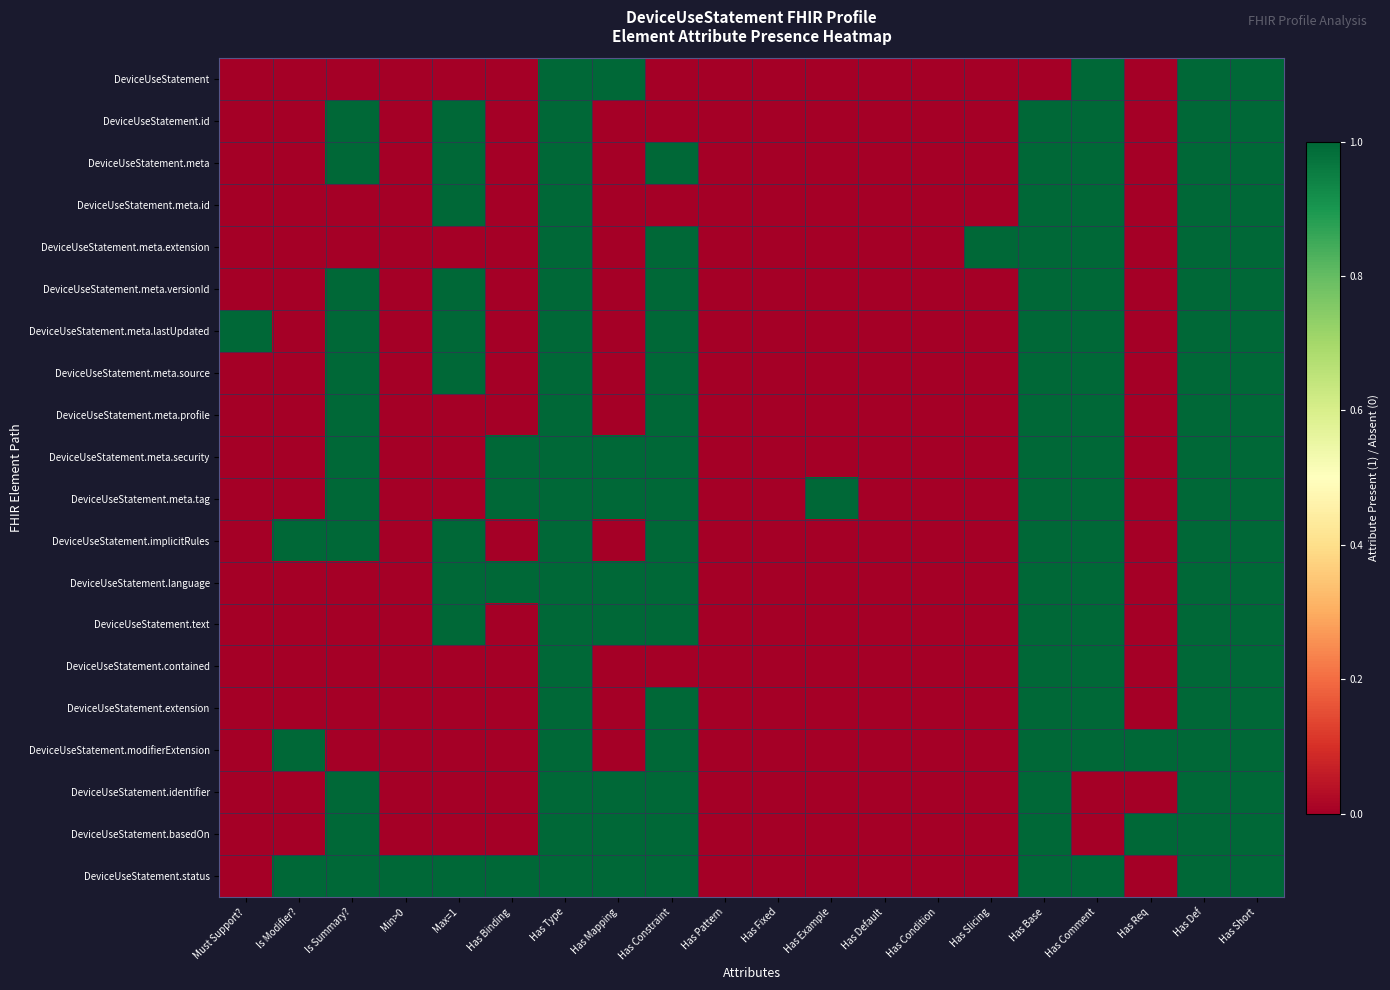

Reading left to right, list all the values displayed in this chart.

DeviceUseStatement: Must Support?=0	Is Modifier?=0	Is Summary?=0	Min>0=0	Max=1=0	Has Binding=0	Has Type=1	Has Mapping=1	Has Constraint=0	Has Pattern=0	Has Fixed=0	Has Example=0	Has Default=0	Has Condition=0	Has Slicing=0	Has Base=0	Has Comment=1	Has Req=0	Has Def=1	Has Short=1
DeviceUseStatement.id: Must Support?=0	Is Modifier?=0	Is Summary?=1	Min>0=0	Max=1=1	Has Binding=0	Has Type=1	Has Mapping=0	Has Constraint=0	Has Pattern=0	Has Fixed=0	Has Example=0	Has Default=0	Has Condition=0	Has Slicing=0	Has Base=1	Has Comment=1	Has Req=0	Has Def=1	Has Short=1
DeviceUseStatement.meta: Must Support?=0	Is Modifier?=0	Is Summary?=1	Min>0=0	Max=1=1	Has Binding=0	Has Type=1	Has Mapping=0	Has Constraint=1	Has Pattern=0	Has Fixed=0	Has Example=0	Has Default=0	Has Condition=0	Has Slicing=0	Has Base=1	Has Comment=1	Has Req=0	Has Def=1	Has Short=1
DeviceUseStatement.meta.id: Must Support?=0	Is Modifier?=0	Is Summary?=0	Min>0=0	Max=1=1	Has Binding=0	Has Type=1	Has Mapping=0	Has Constraint=0	Has Pattern=0	Has Fixed=0	Has Example=0	Has Default=0	Has Condition=0	Has Slicing=0	Has Base=1	Has Comment=1	Has Req=0	Has Def=1	Has Short=1
DeviceUseStatement.meta.extension: Must Support?=0	Is Modifier?=0	Is Summary?=0	Min>0=0	Max=1=0	Has Binding=0	Has Type=1	Has Mapping=0	Has Constraint=1	Has Pattern=0	Has Fixed=0	Has Example=0	Has Default=0	Has Condition=0	Has Slicing=1	Has Base=1	Has Comment=1	Has Req=0	Has Def=1	Has Short=1
DeviceUseStatement.meta.versionId: Must Support?=0	Is Modifier?=0	Is Summary?=1	Min>0=0	Max=1=1	Has Binding=0	Has Type=1	Has Mapping=0	Has Constraint=1	Has Pattern=0	Has Fixed=0	Has Example=0	Has Default=0	Has Condition=0	Has Slicing=0	Has Base=1	Has Comment=1	Has Req=0	Has Def=1	Has Short=1
DeviceUseStatement.meta.lastUpdated: Must Support?=1	Is Modifier?=0	Is Summary?=1	Min>0=0	Max=1=1	Has Binding=0	Has Type=1	Has Mapping=0	Has Constraint=1	Has Pattern=0	Has Fixed=0	Has Example=0	Has Default=0	Has Condition=0	Has Slicing=0	Has Base=1	Has Comment=1	Has Req=0	Has Def=1	Has Short=1
DeviceUseStatement.meta.source: Must Support?=0	Is Modifier?=0	Is Summary?=1	Min>0=0	Max=1=1	Has Binding=0	Has Type=1	Has Mapping=0	Has Constraint=1	Has Pattern=0	Has Fixed=0	Has Example=0	Has Default=0	Has Condition=0	Has Slicing=0	Has Base=1	Has Comment=1	Has Req=0	Has Def=1	Has Short=1
DeviceUseStatement.meta.profile: Must Support?=0	Is Modifier?=0	Is Summary?=1	Min>0=0	Max=1=0	Has Binding=0	Has Type=1	Has Mapping=0	Has Constraint=1	Has Pattern=0	Has Fixed=0	Has Example=0	Has Default=0	Has Condition=0	Has Slicing=0	Has Base=1	Has Comment=1	Has Req=0	Has Def=1	Has Short=1
DeviceUseStatement.meta.security: Must Support?=0	Is Modifier?=0	Is Summary?=1	Min>0=0	Max=1=0	Has Binding=1	Has Type=1	Has Mapping=1	Has Constraint=1	Has Pattern=0	Has Fixed=0	Has Example=0	Has Default=0	Has Condition=0	Has Slicing=0	Has Base=1	Has Comment=1	Has Req=0	Has Def=1	Has Short=1
DeviceUseStatement.meta.tag: Must Support?=0	Is Modifier?=0	Is Summary?=1	Min>0=0	Max=1=0	Has Binding=1	Has Type=1	Has Mapping=1	Has Constraint=1	Has Pattern=0	Has Fixed=0	Has Example=1	Has Default=0	Has Condition=0	Has Slicing=0	Has Base=1	Has Comment=1	Has Req=0	Has Def=1	Has Short=1
DeviceUseStatement.implicitRules: Must Support?=0	Is Modifier?=1	Is Summary?=1	Min>0=0	Max=1=1	Has Binding=0	Has Type=1	Has Mapping=0	Has Constraint=1	Has Pattern=0	Has Fixed=0	Has Example=0	Has Default=0	Has Condition=0	Has Slicing=0	Has Base=1	Has Comment=1	Has Req=0	Has Def=1	Has Short=1
DeviceUseStatement.language: Must Support?=0	Is Modifier?=0	Is Summary?=0	Min>0=0	Max=1=1	Has Binding=1	Has Type=1	Has Mapping=1	Has Constraint=1	Has Pattern=0	Has Fixed=0	Has Example=0	Has Default=0	Has Condition=0	Has Slicing=0	Has Base=1	Has Comment=1	Has Req=0	Has Def=1	Has Short=1
DeviceUseStatement.text: Must Support?=0	Is Modifier?=0	Is Summary?=0	Min>0=0	Max=1=1	Has Binding=0	Has Type=1	Has Mapping=1	Has Constraint=1	Has Pattern=0	Has Fixed=0	Has Example=0	Has Default=0	Has Condition=0	Has Slicing=0	Has Base=1	Has Comment=1	Has Req=0	Has Def=1	Has Short=1
DeviceUseStatement.contained: Must Support?=0	Is Modifier?=0	Is Summary?=0	Min>0=0	Max=1=0	Has Binding=0	Has Type=1	Has Mapping=0	Has Constraint=0	Has Pattern=0	Has Fixed=0	Has Example=0	Has Default=0	Has Condition=0	Has Slicing=0	Has Base=1	Has Comment=1	Has Req=0	Has Def=1	Has Short=1
DeviceUseStatement.extension: Must Support?=0	Is Modifier?=0	Is Summary?=0	Min>0=0	Max=1=0	Has Binding=0	Has Type=1	Has Mapping=0	Has Constraint=1	Has Pattern=0	Has Fixed=0	Has Example=0	Has Default=0	Has Condition=0	Has Slicing=0	Has Base=1	Has Comment=1	Has Req=0	Has Def=1	Has Short=1
DeviceUseStatement.modifierExtension: Must Support?=0	Is Modifier?=1	Is Summary?=0	Min>0=0	Max=1=0	Has Binding=0	Has Type=1	Has Mapping=0	Has Constraint=1	Has Pattern=0	Has Fixed=0	Has Example=0	Has Default=0	Has Condition=0	Has Slicing=0	Has Base=1	Has Comment=1	Has Req=1	Has Def=1	Has Short=1
DeviceUseStatement.identifier: Must Support?=0	Is Modifier?=0	Is Summary?=1	Min>0=0	Max=1=0	Has Binding=0	Has Type=1	Has Mapping=1	Has Constraint=1	Has Pattern=0	Has Fixed=0	Has Example=0	Has Default=0	Has Condition=0	Has Slicing=0	Has Base=1	Has Comment=0	Has Req=0	Has Def=1	Has Short=1
DeviceUseStatement.basedOn: Must Support?=0	Is Modifier?=0	Is Summary?=1	Min>0=0	Max=1=0	Has Binding=0	Has Type=1	Has Mapping=1	Has Constraint=1	Has Pattern=0	Has Fixed=0	Has Example=0	Has Default=0	Has Condition=0	Has Slicing=0	Has Base=1	Has Comment=0	Has Req=1	Has Def=1	Has Short=1
DeviceUseStatement.status: Must Support?=0	Is Modifier?=1	Is Summary?=1	Min>0=1	Max=1=1	Has Binding=1	Has Type=1	Has Mapping=1	Has Constraint=1	Has Pattern=0	Has Fixed=0	Has Example=0	Has Default=0	Has Condition=0	Has Slicing=0	Has Base=1	Has Comment=1	Has Req=0	Has Def=1	Has Short=1